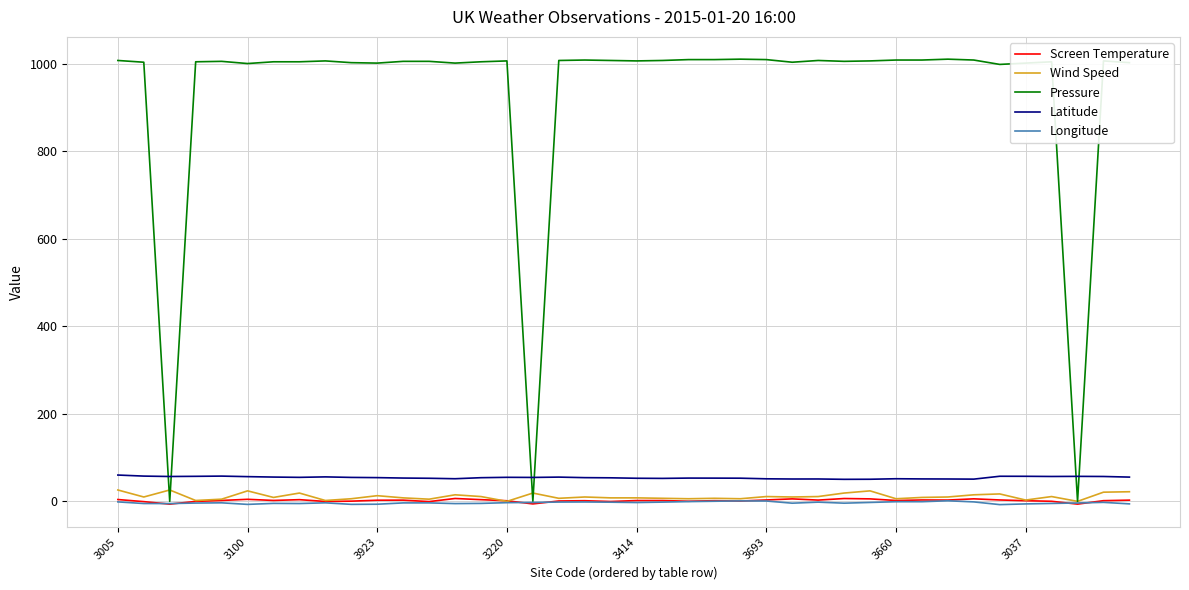

What is the highest value of the Latitude series?

60.1